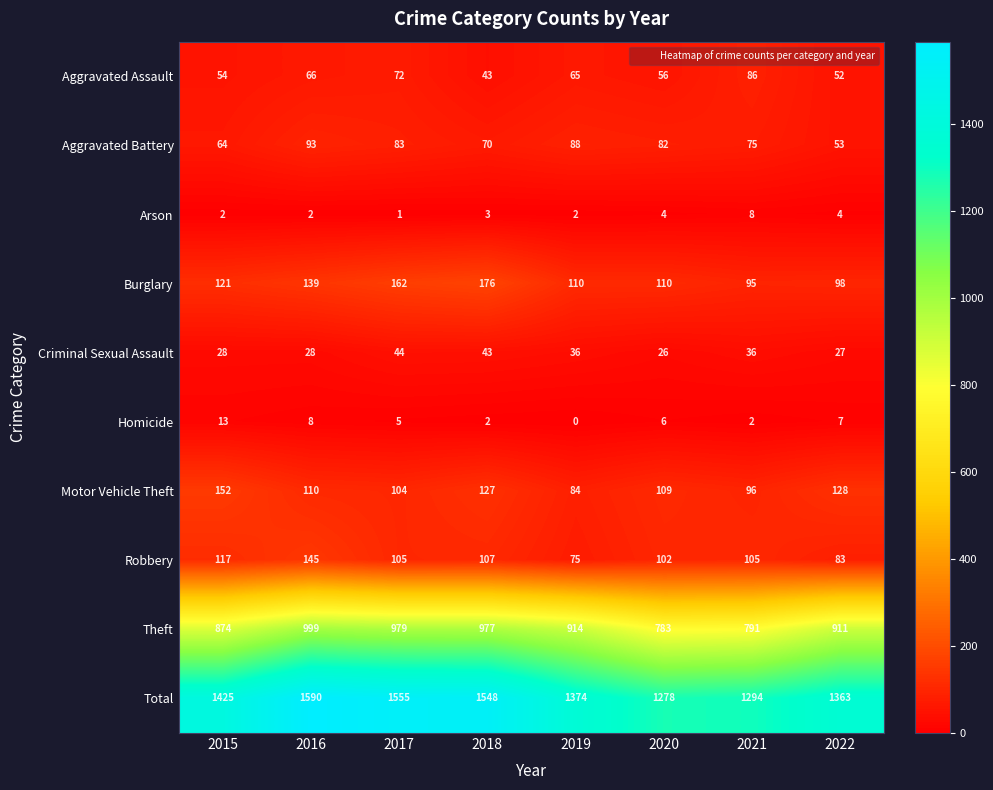

At how many categories does at least one series exceed 306?

8